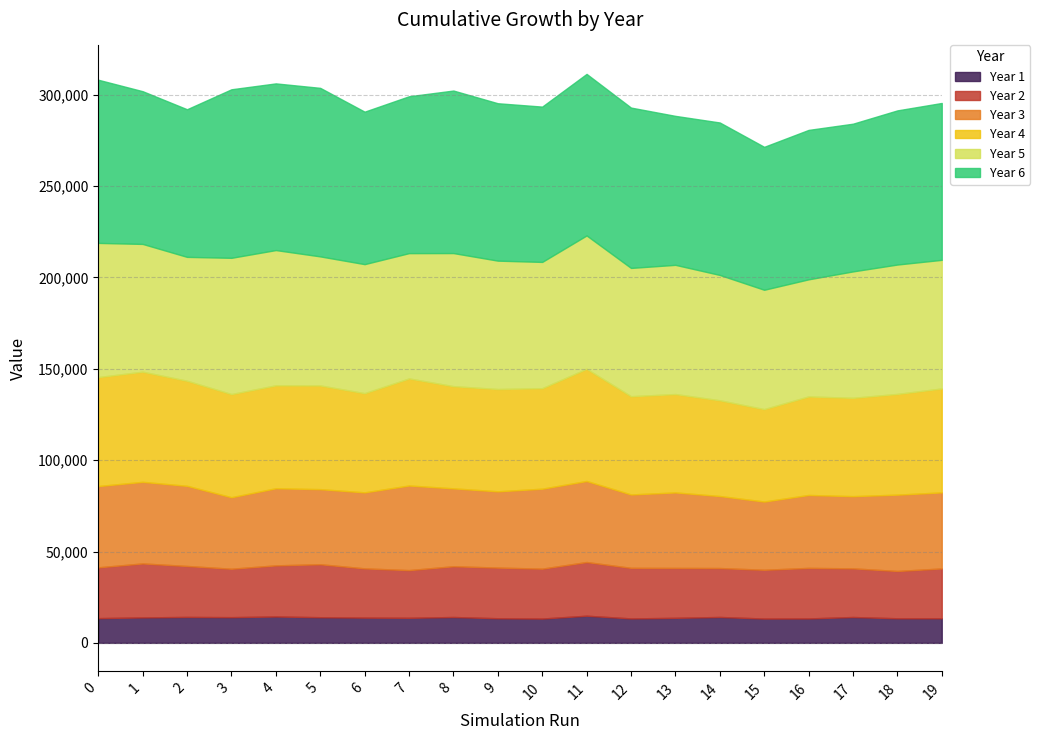

Reading right to left, extract all data points from this chart.

Year 1: 19=13472.3	18=13448.2	17=14147.7	16=13365.2	15=13303.2	14=14167.2	13=13697.4	12=13377.2	11=14850.7	10=13306.2	9=13469.4	8=14149.4	7=13716.4	6=13822.3	5=14036.3	4=14433.9	3=14065.4	2=14187.1	1=13928.6	0=13530.0
Year 2: 19=27255.8	18=25897.6	17=26628.3	16=27665.1	15=26704.7	14=26784.3	13=27311.4	12=27680.2	11=29389.0	10=27314.2	9=27727.6	8=27790.1	7=26099.0	6=26947.2	5=28999.2	4=27984.8	3=26504.7	2=27894.8	1=29542.6	0=27809.4
Year 3: 19=41627.9	18=41775.4	17=39518.2	16=39908.1	15=37338.6	14=39410.7	13=41319.4	12=40166.0	11=44352.2	10=43751.1	9=41737.9	8=42615.7	7=46307.6	6=41598.6	5=41085.5	4=42197.2	3=39137.5	2=43858.8	1=44654.2	0=44483.2
Year 4: 19=56881.5	18=55120.2	17=53829.4	16=53929.4	15=50574.7	14=52399.8	13=53840.6	12=53770.0	11=61405.6	10=55008.1	9=55981.2	8=55934.3	7=58598.9	6=54288.8	5=56759.0	4=56332.9	3=56458.4	2=57513.0	1=60300.2	0=59628.1
Year 5: 19=70389.6	18=70816.8	17=69174.2	16=64089.7	15=65327.2	14=68596.5	13=70720.0	12=70208.9	11=72979.6	10=69111.9	9=70271.0	8=72840.1	7=68577.2	6=70613.2	5=70635.5	4=74023.4	3=74566.9	2=67794.4	1=69913.6	0=73446.1
Year 6: 19=85851.7	18=84355.4	17=80834.2	16=81773.4	15=78222.3	14=83437.7	13=81525.9	12=87751.0	11=88414.5	10=84995.1	9=86142.3	8=88949.8	7=85849.3	6=83448.1	5=92233.4	4=91220.0	3=92237.1	2=80791.2	1=83582.7	0=89298.9